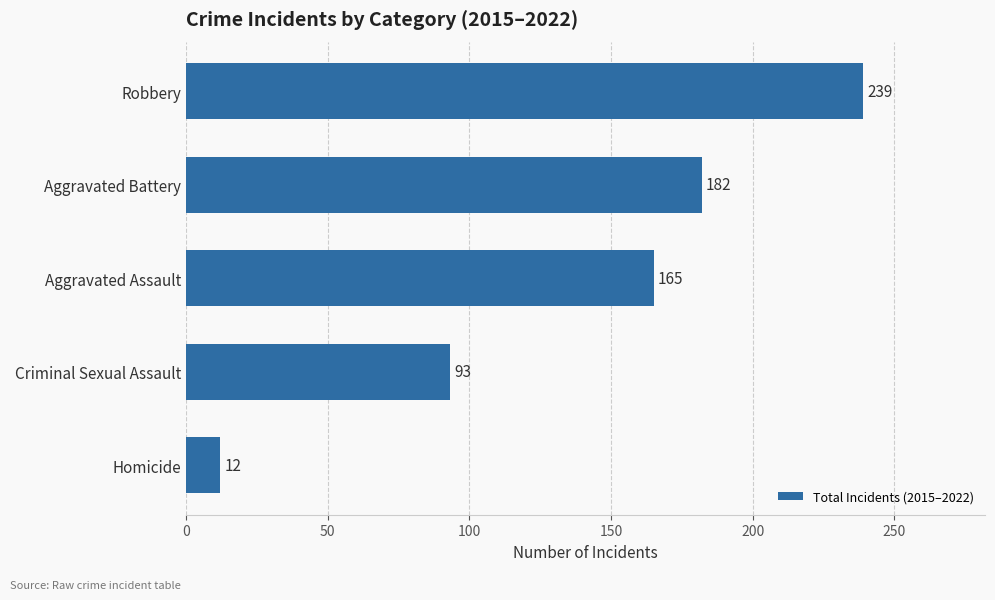

Approximately how many times larger is the value at Aggravated Battery compared to Criminal Sexual Assault?

2.0